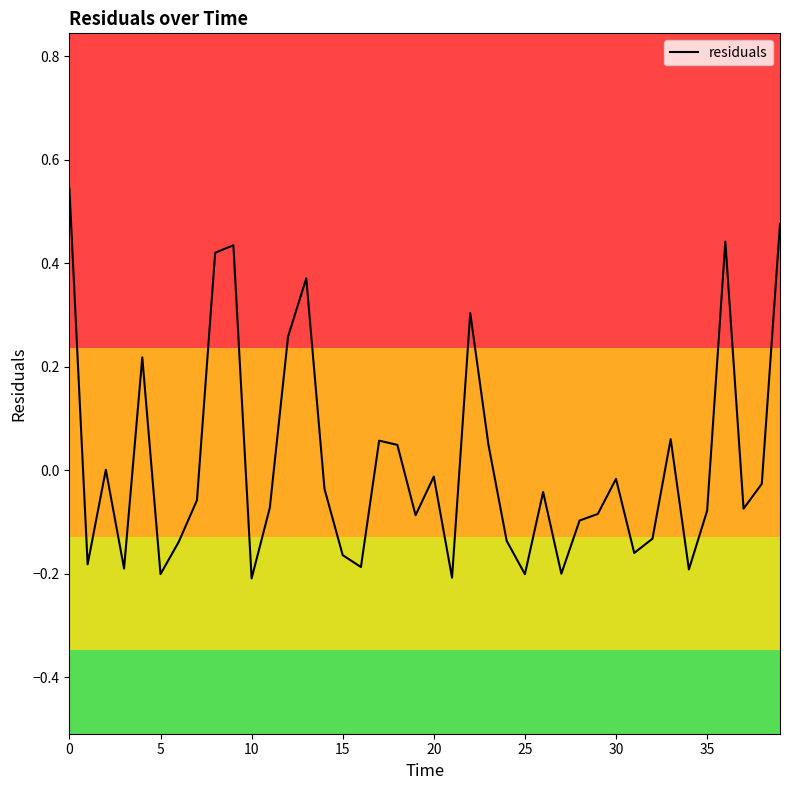

True or false: residuals has a value of -0.0 at 20.

True